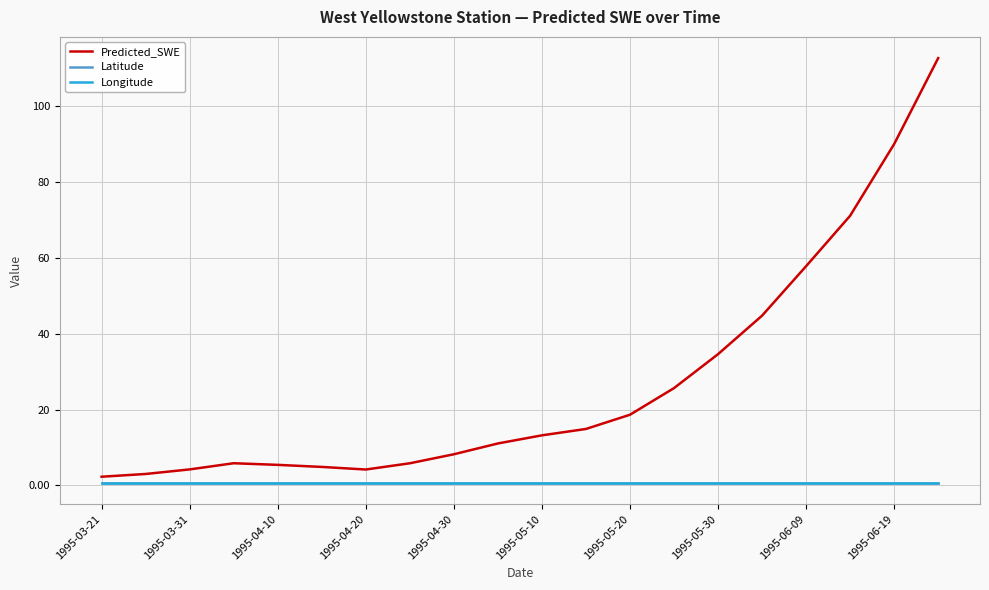

How many lines are shown in the chart?

3